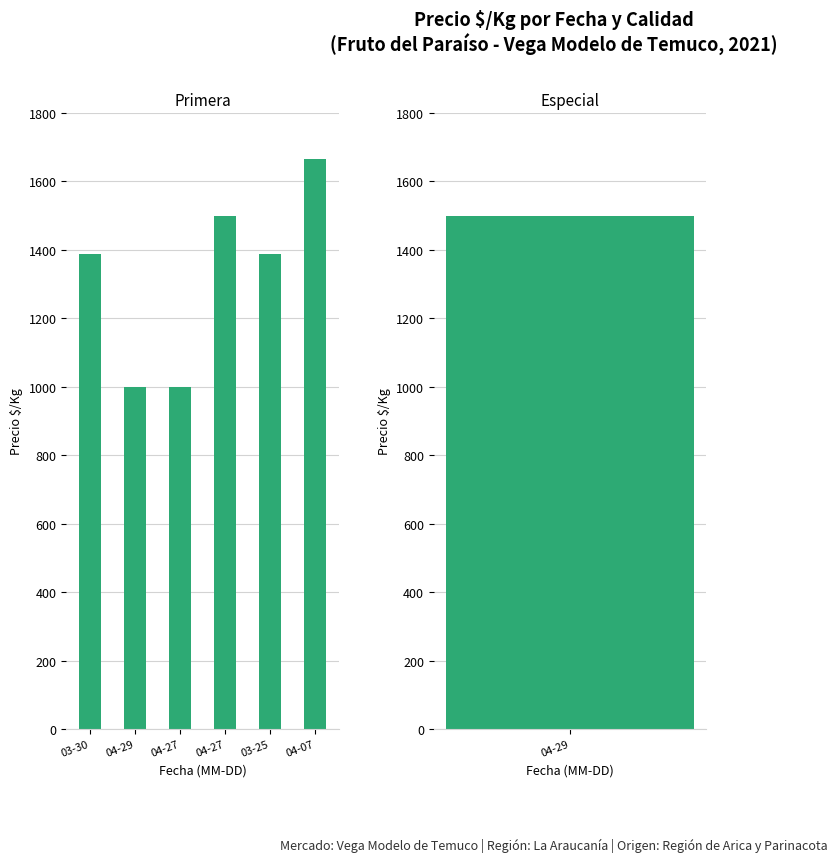

List the labels in order of value, largest first.

04-07, 04-27, 03-30, 03-25, 04-29, 04-27